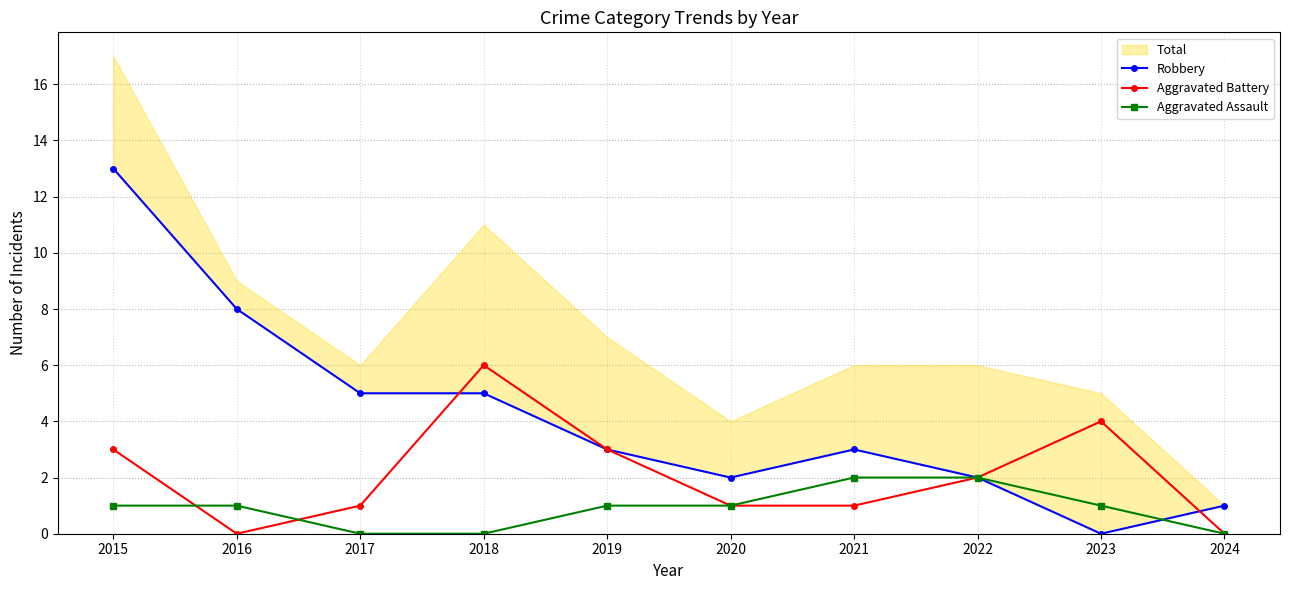

Is the value of Aggravated Battery at 2018 greater than the value of Aggravated Assault at 2019?

Yes